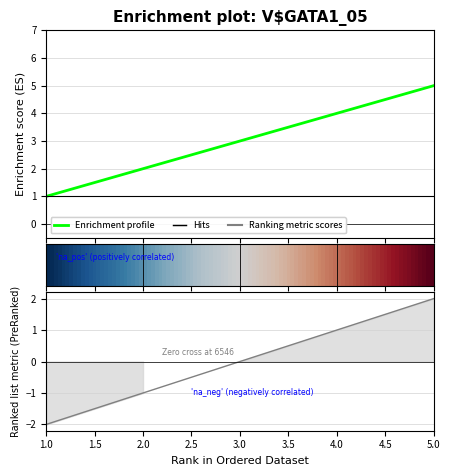

Between 2 and 2, which is larger?

2